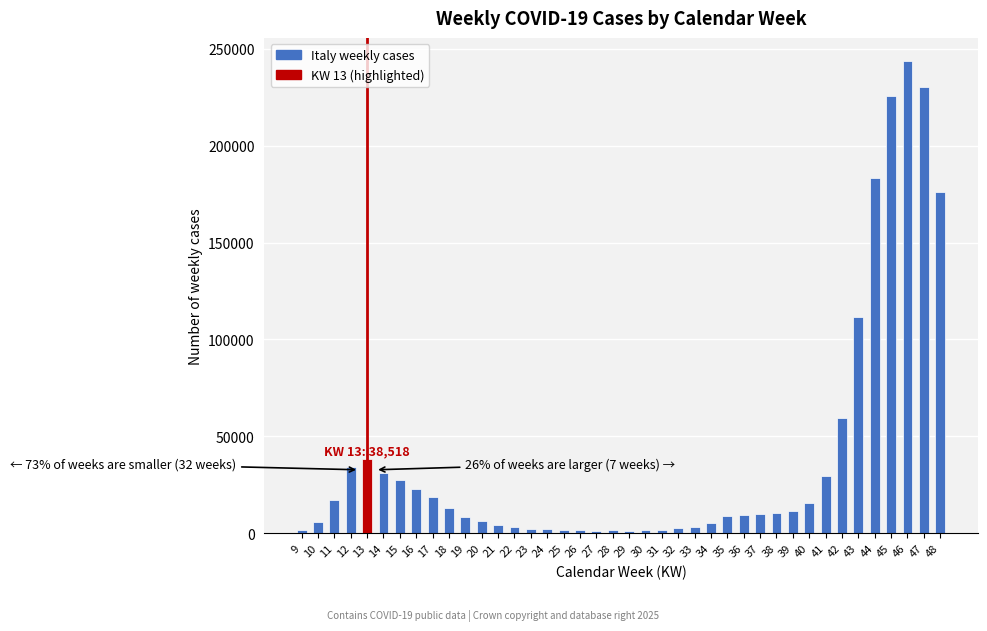

The value at 41 is 6957. True or false?

False